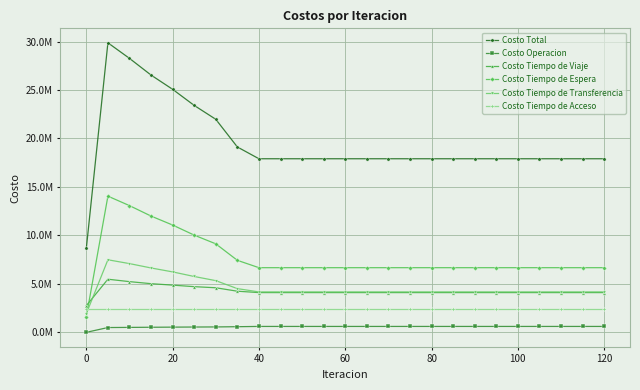

Does the chart have visible grid lines?

Yes